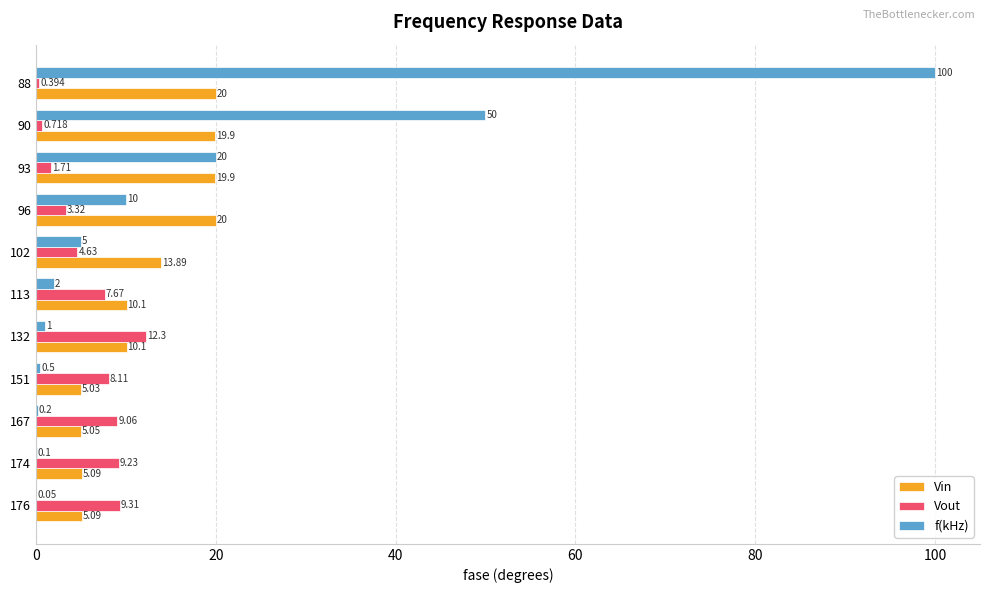

Between 96 and 90, which series saw the biggest shift?

f(kHz)